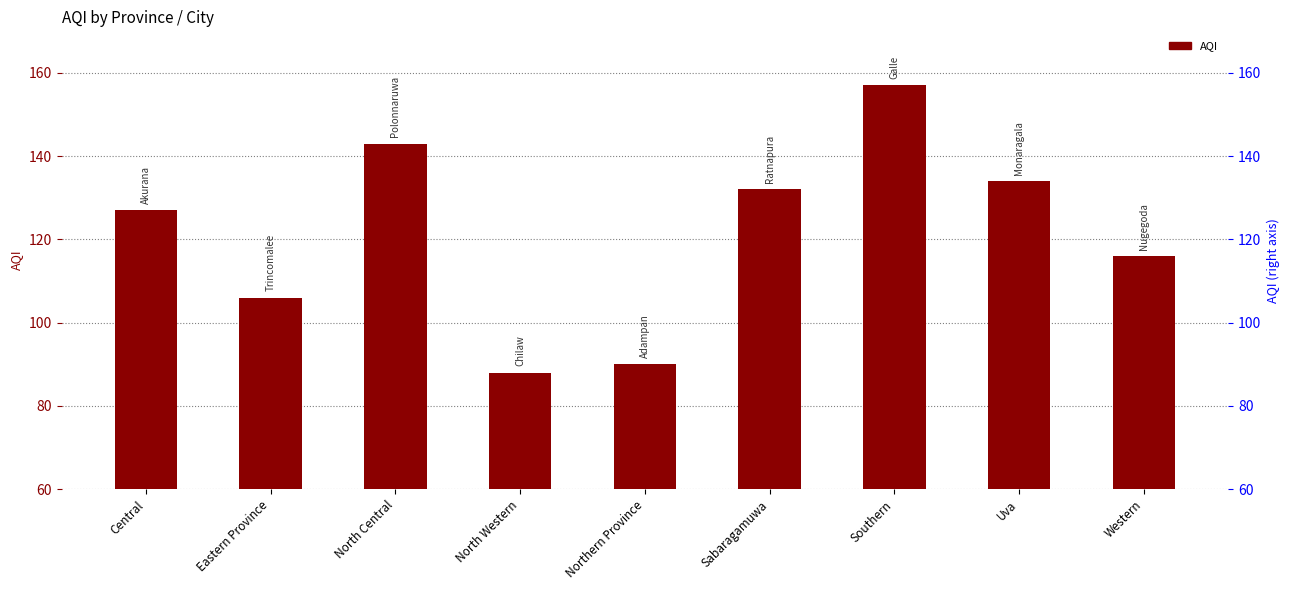

At which label does the data first exceed 127?

North Central